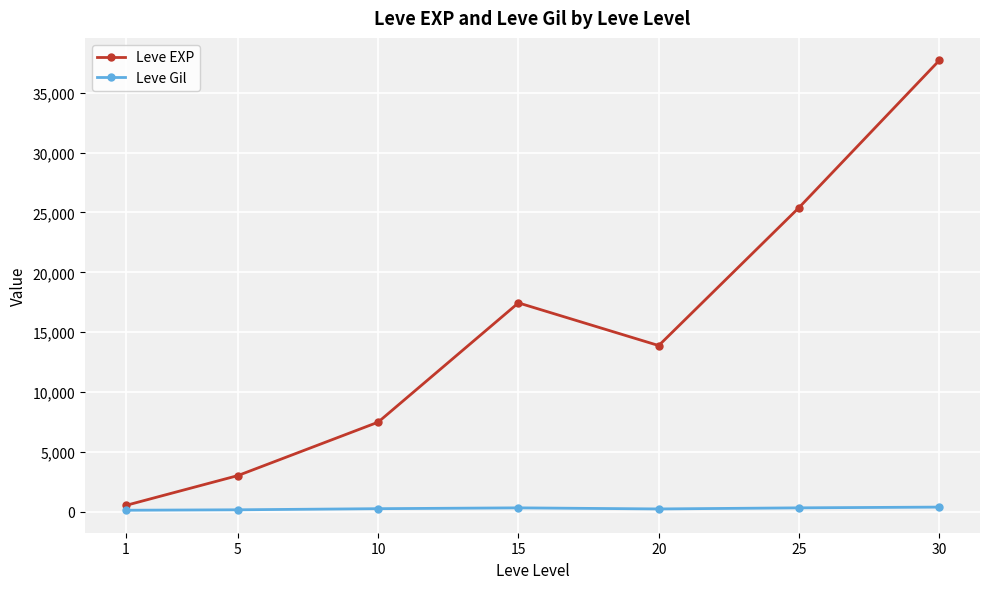

How many interior local valleys does the Leve EXP series have?

1